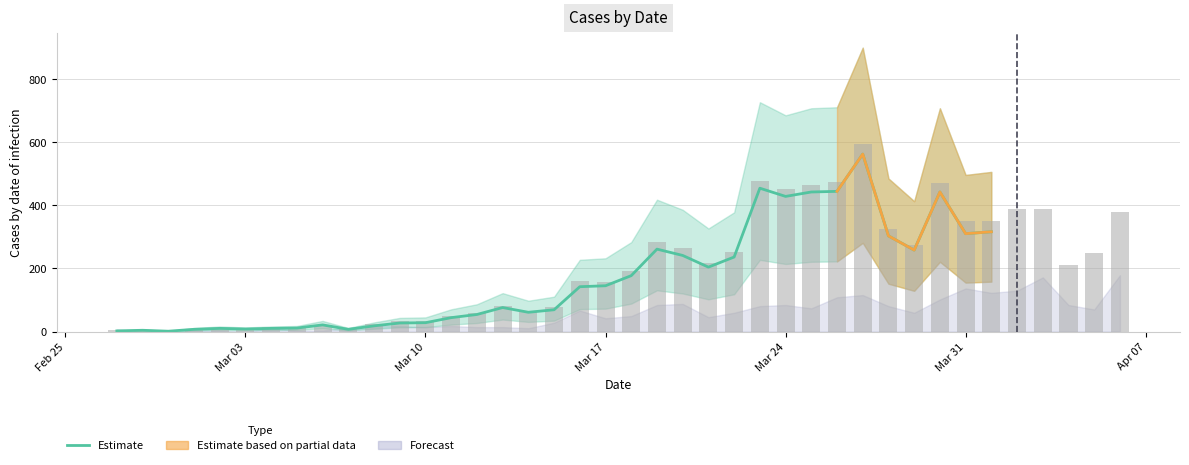

How many data points does each series have?

40